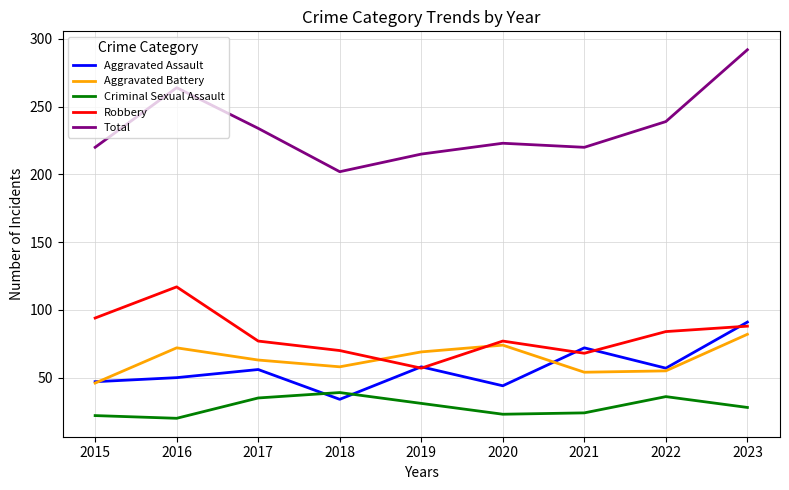

True or false: Total and Criminal Sexual Assault intersect in this chart.

False